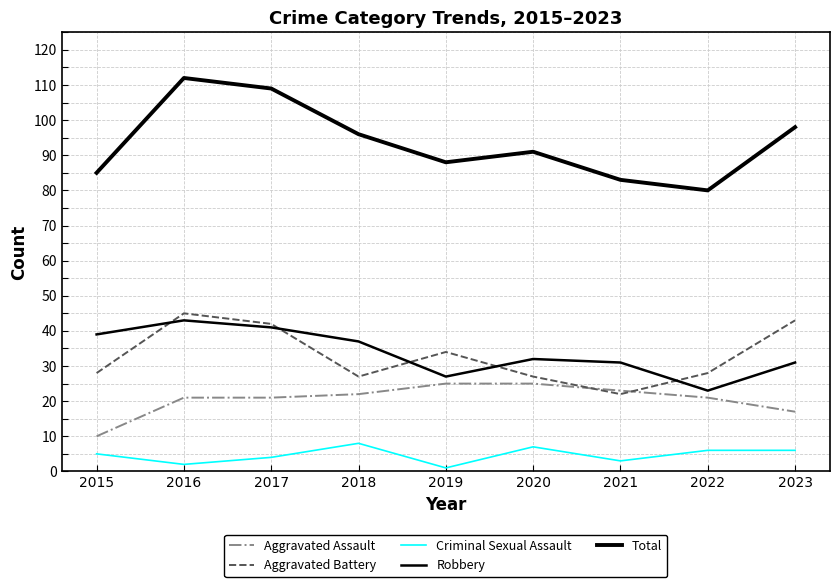

How many lines are shown in the chart?

5